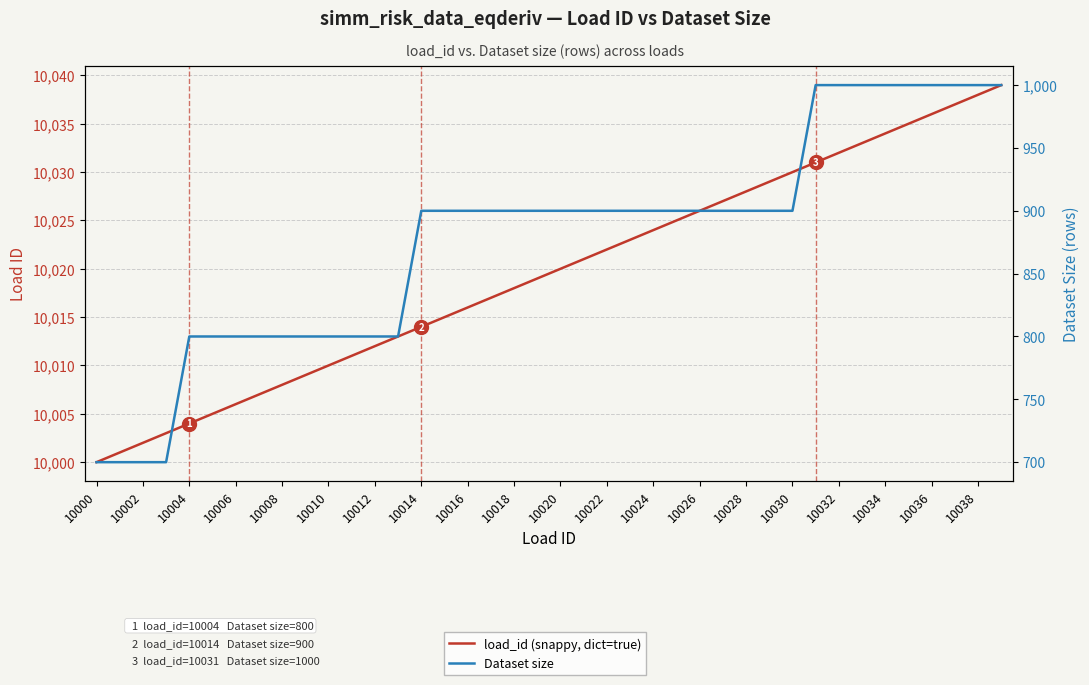

What is the label of the 18th point from the right?

10022